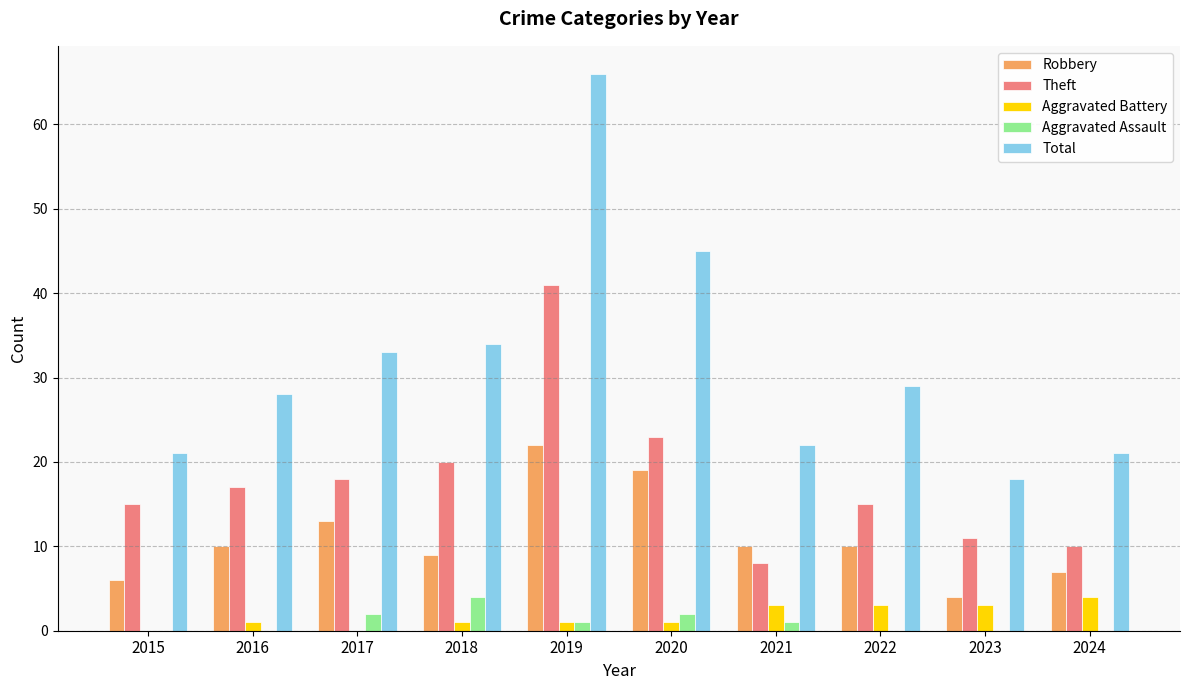

Which series changed the most between 2019 and 2020?

Total